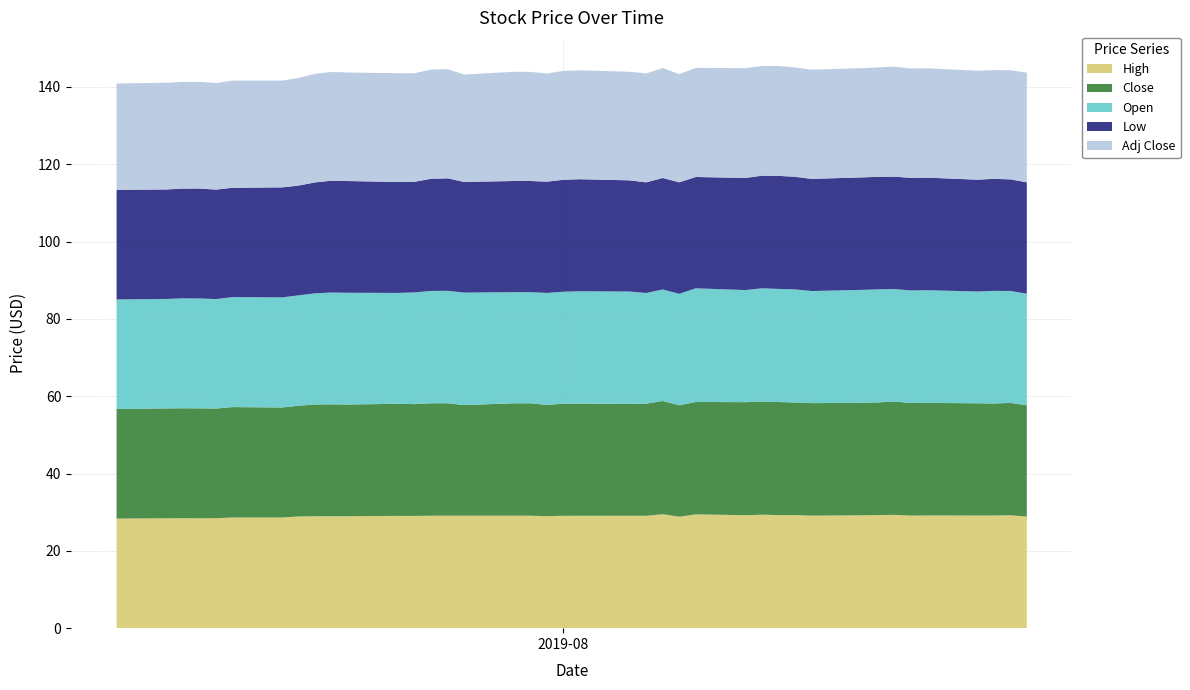

Reading left to right, extract all data points from this chart.

High: 28.4	28.4	28.5	28.4	28.4	28.6	28.6	28.9	29.0	29.0	29.0	29.0	29.0	29.1	29.1	29.1	29.1	29.1	29.0	29.1	29.1	29.1	29.1	29.5	28.8	29.4	29.2	29.4	29.2	29.2	29.1	29.2	29.2	29.3	29.1	29.1	29.1	29.1	29.2	28.9
Close: 28.3	28.4	28.4	28.4	28.4	28.6	28.5	28.6	28.9	29.0	28.9	29.0	28.9	29.1	29.1	28.6	29.1	29.1	28.8	29.0	29.0	28.9	29.0	29.3	28.8	29.1	29.2	29.2	29.2	29.1	29.1	29.1	29.1	29.3	29.1	29.1	29.0	29.0	29.1	28.8
Open: 28.4	28.3	28.4	28.4	28.3	28.5	28.5	28.5	28.8	28.9	28.9	28.7	28.9	29.0	29.1	29.1	28.8	28.8	29.0	29.0	29.1	29.1	28.6	28.8	28.8	29.4	29.0	29.4	29.2	29.2	29.0	29.2	29.2	29.1	29.1	29.1	28.9	29.1	29.0	28.9
Low: 28.3	28.3	28.4	28.4	28.3	28.3	28.5	28.4	28.7	28.9	28.9	28.7	28.6	29.0	29.1	28.6	28.8	28.8	28.8	29.0	29.0	28.8	28.6	28.8	28.8	28.8	29.0	29.1	29.2	29.1	29.0	29.1	29.1	29.1	29.1	29.1	28.9	29.0	28.9	28.8
Adj Close: 27.5	27.6	27.6	27.6	27.6	27.7	27.6	27.8	28.1	28.1	28.1	28.2	28.1	28.3	28.3	27.8	28.2	28.2	27.9	28.2	28.2	28.1	28.2	28.4	28.0	28.2	28.4	28.4	28.4	28.3	28.3	28.3	28.3	28.5	28.3	28.3	28.2	28.1	28.2	28.4